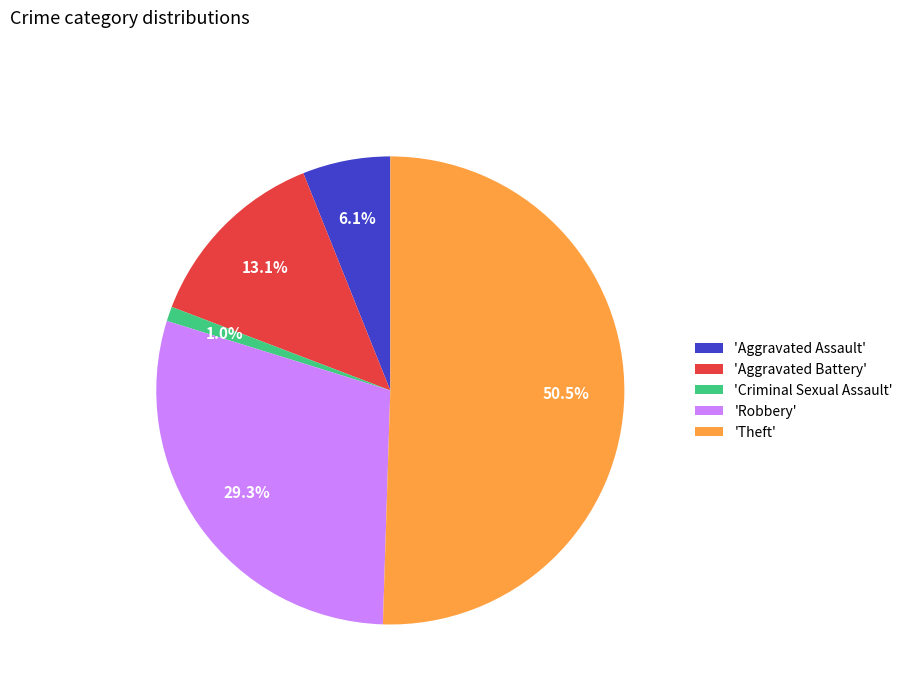

What portion of the pie excludes 'Robbery'?

70.7%